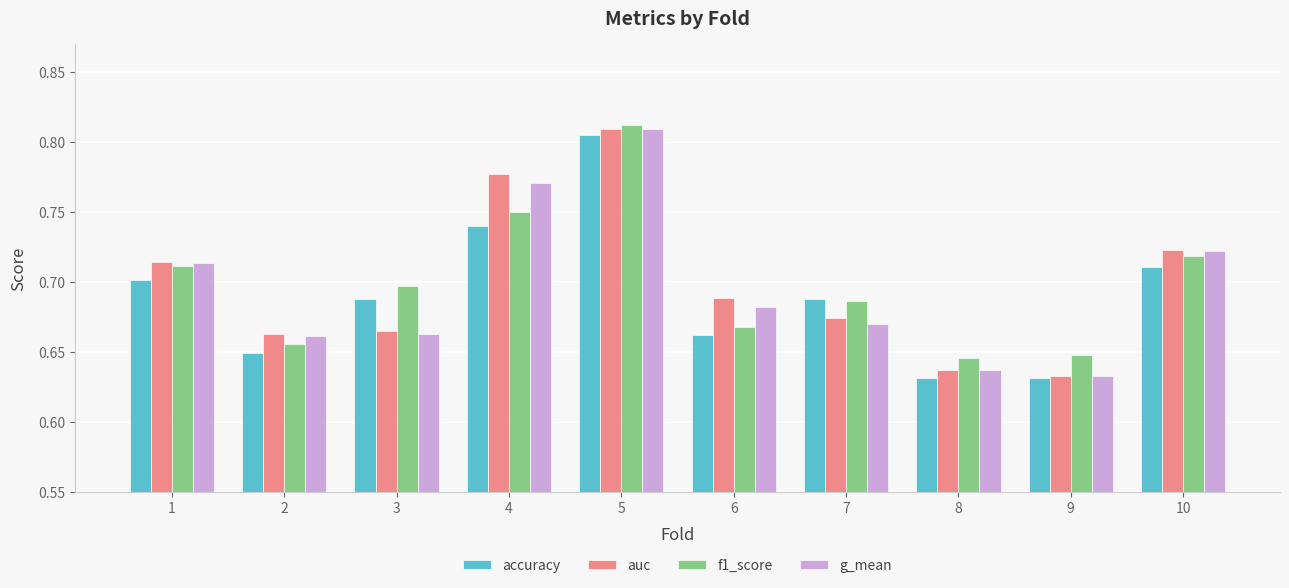

Which category has the highest value across all series?

5